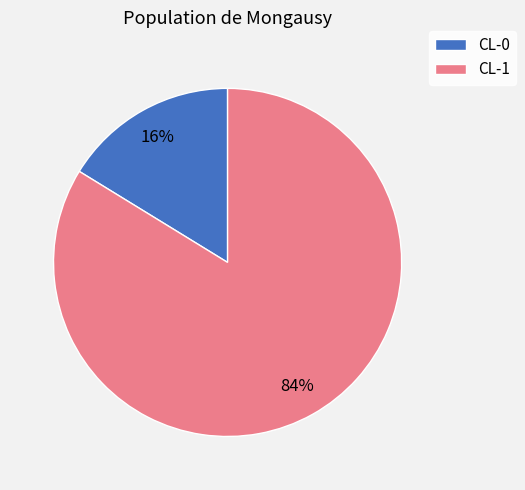

To the nearest percent, what percentage of the pie is CL-1?

84%